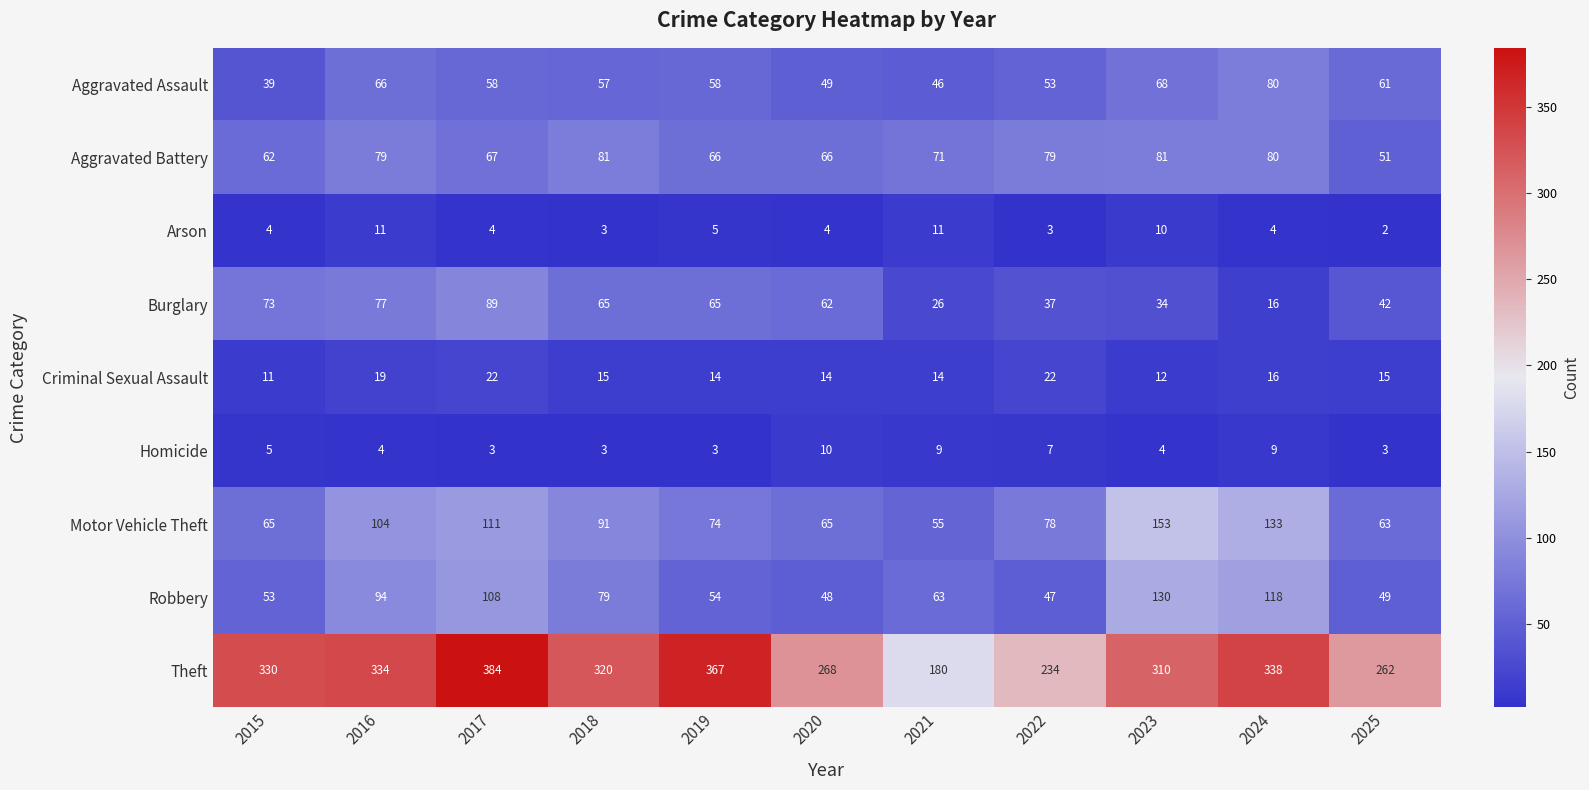

What is the approximate value of Aggravated Assault at 2016?

66